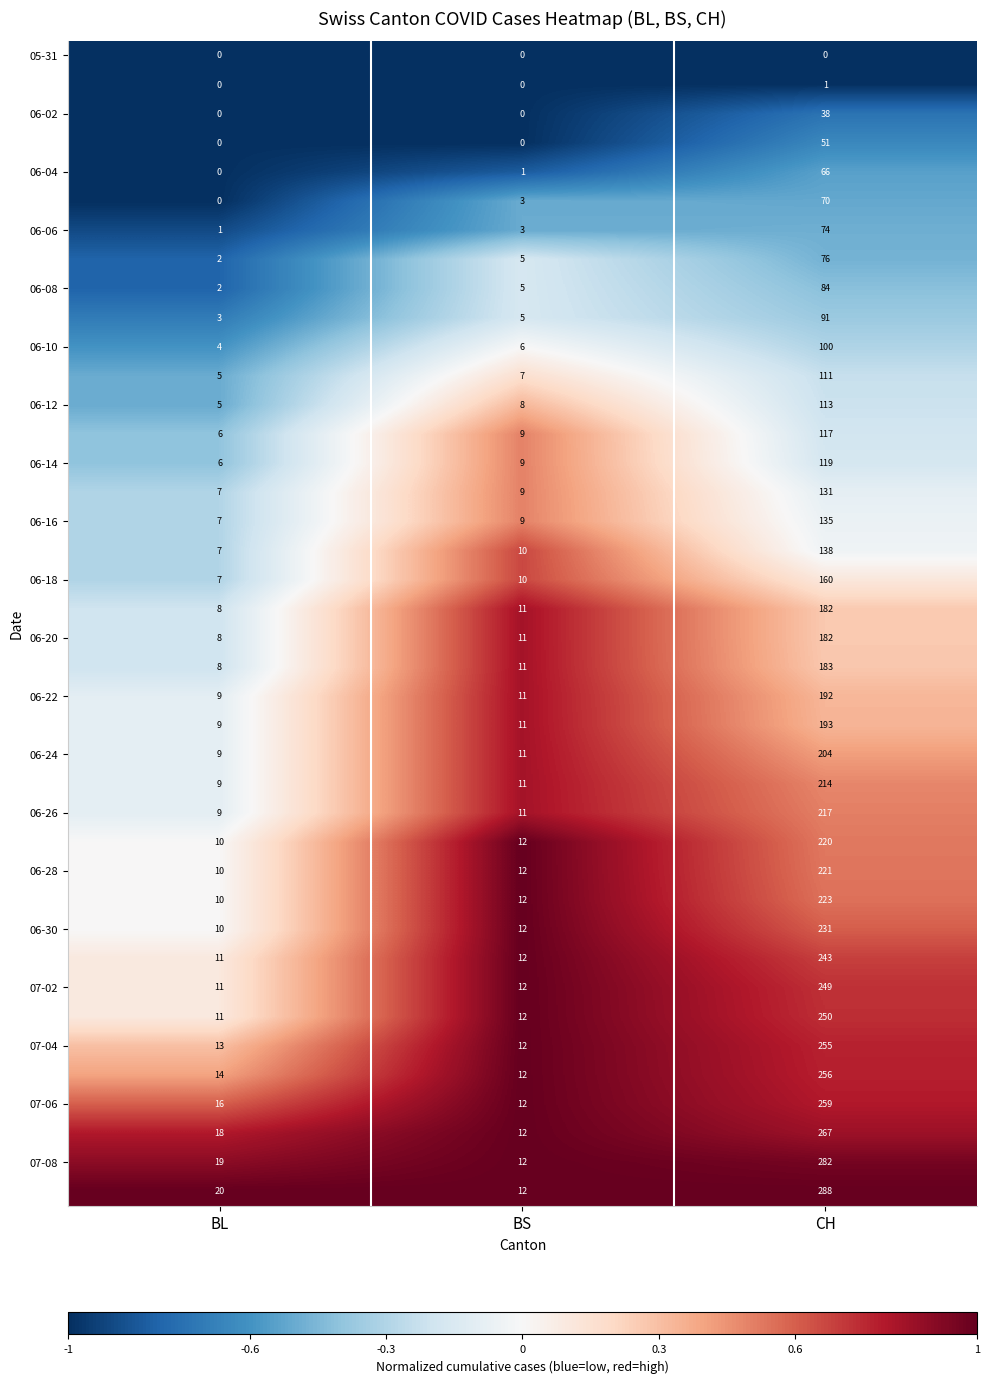

What is the spread (max minus min) of values at BL?

20